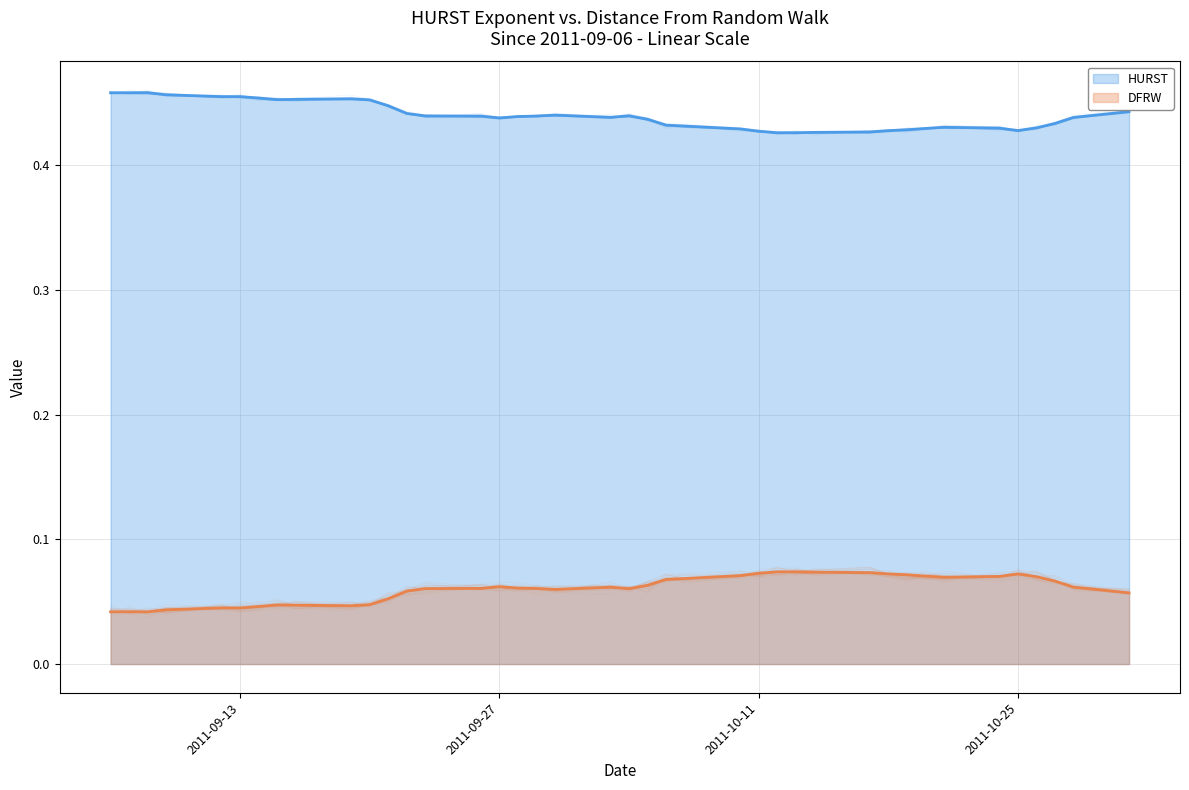

What is the value of the HURST point at the 13th from the left?

0.4